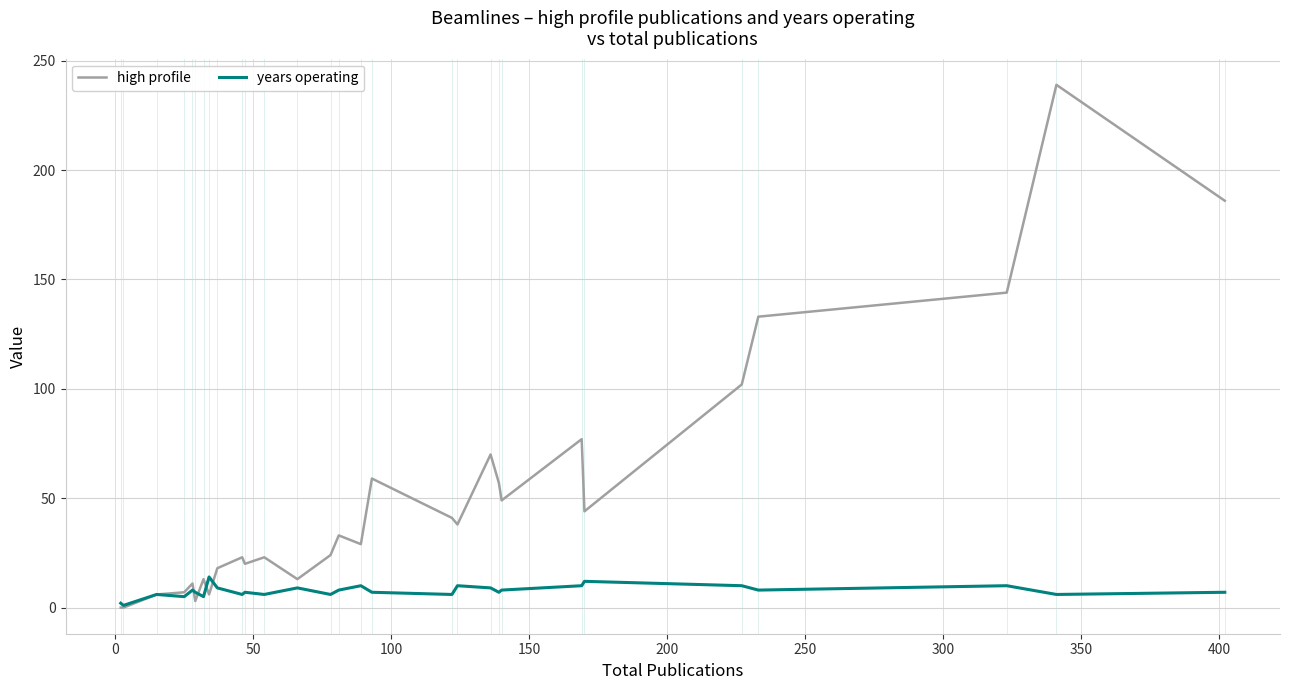

True or false: years operating and high profile intersect in this chart.

True